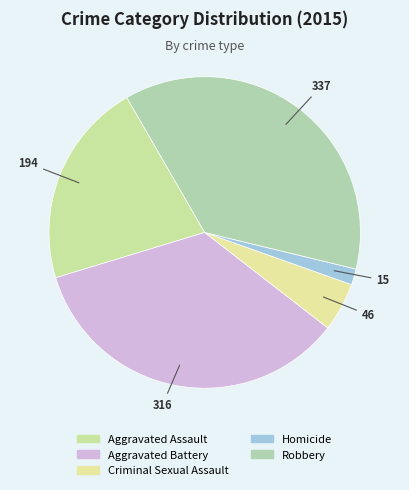

To the nearest percent, what percentage of the pie is Aggravated Battery?

35%